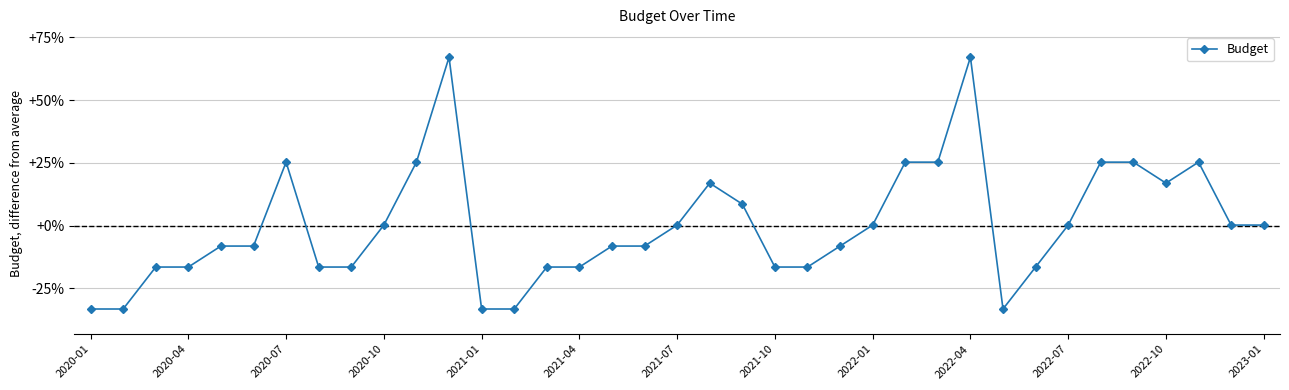

What is the value of the 24th point from the left?

-8.1